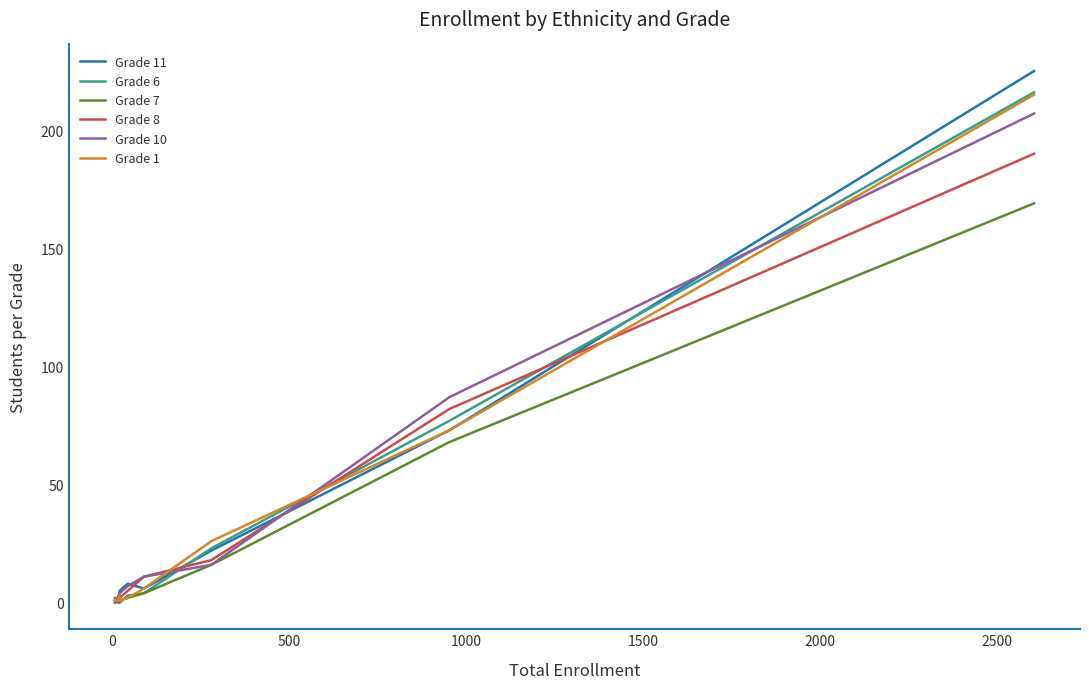

In Grade 7, how many points are higher than both neighbors (excluding endpoints)?

1